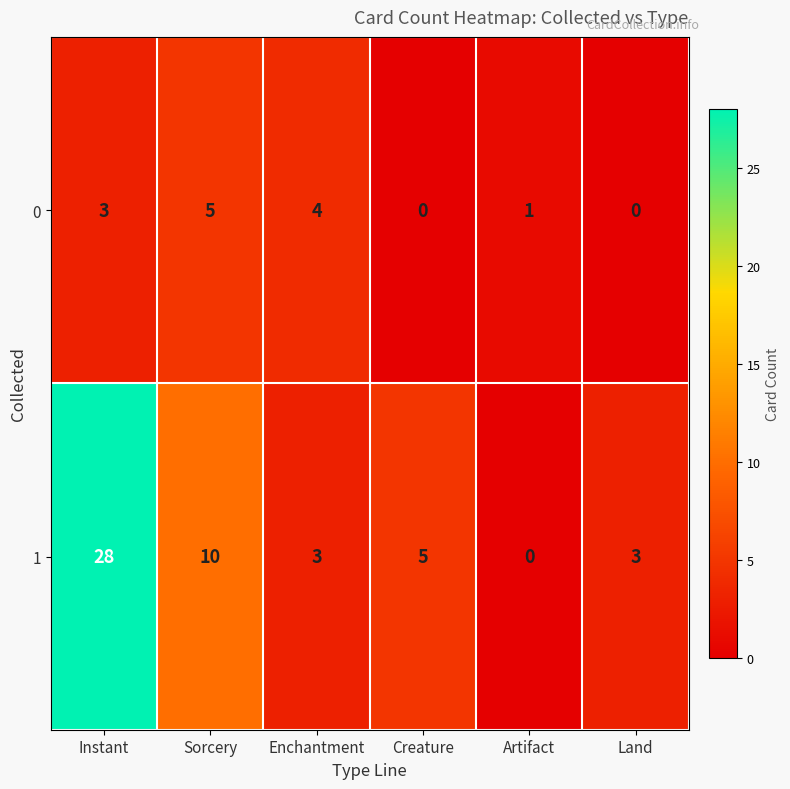

Which series has the largest total across all categories?

1